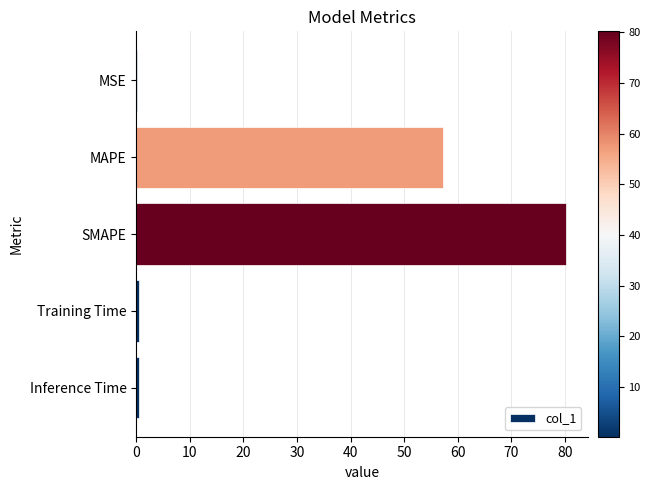

The value at MAPE is 91.4. True or false?

False